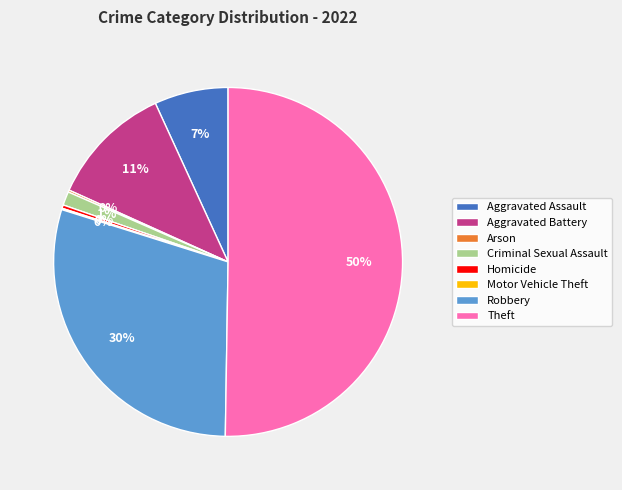

Is it true that Aggravated Assault is 7% of the pie?

True